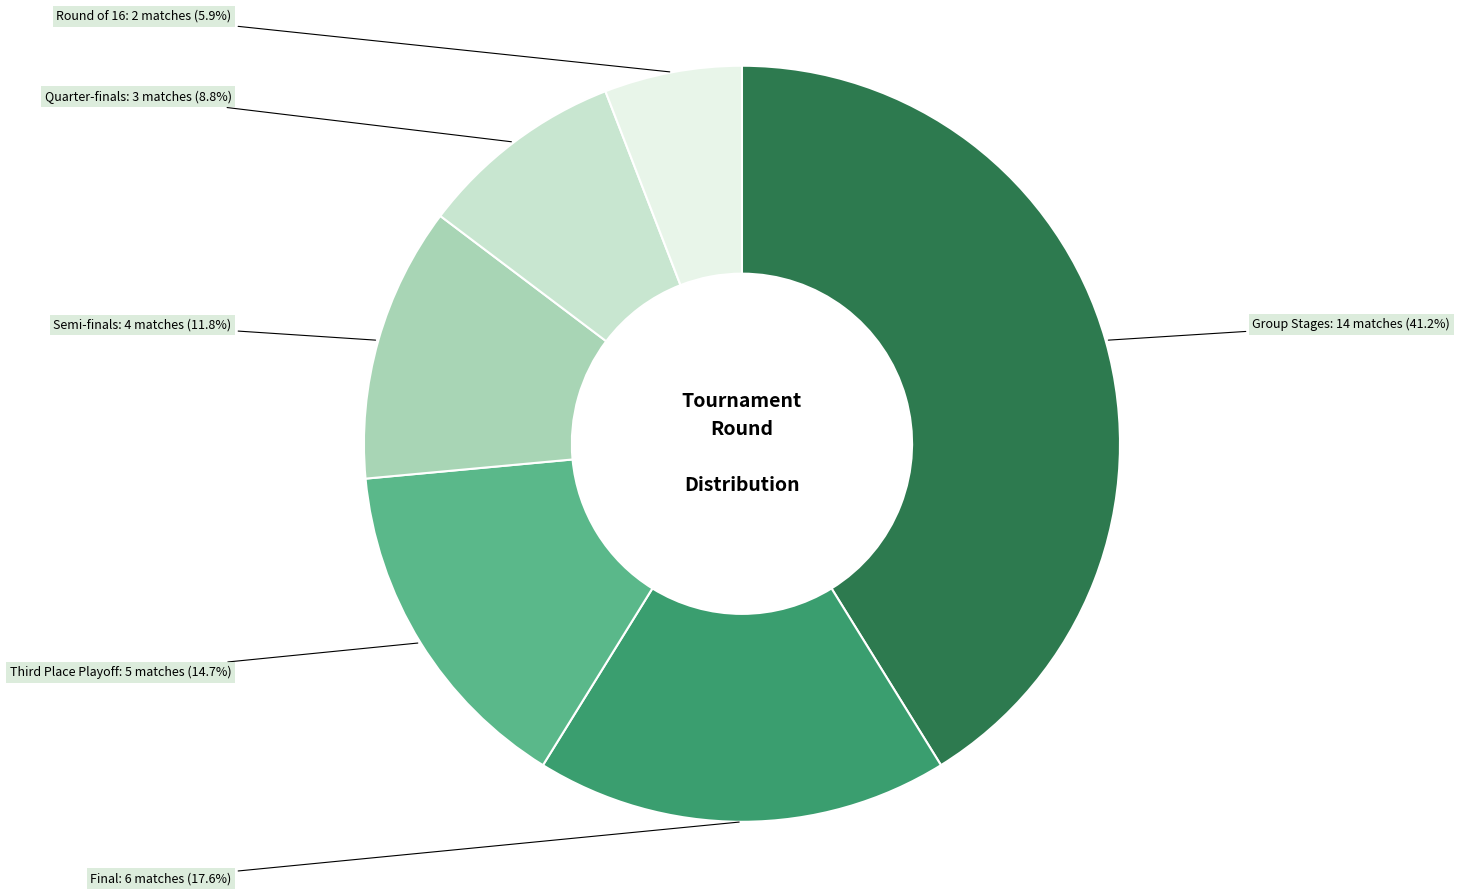

Does Final represent more than half of the total?

No